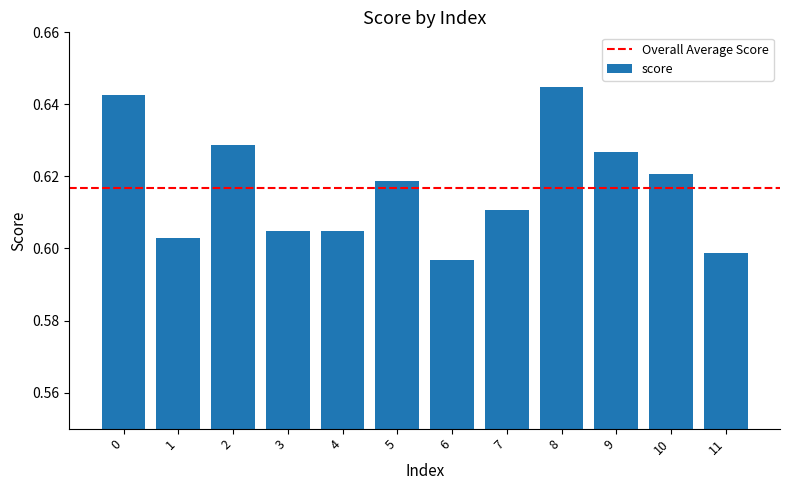

At which label is the value closest to 0?

6